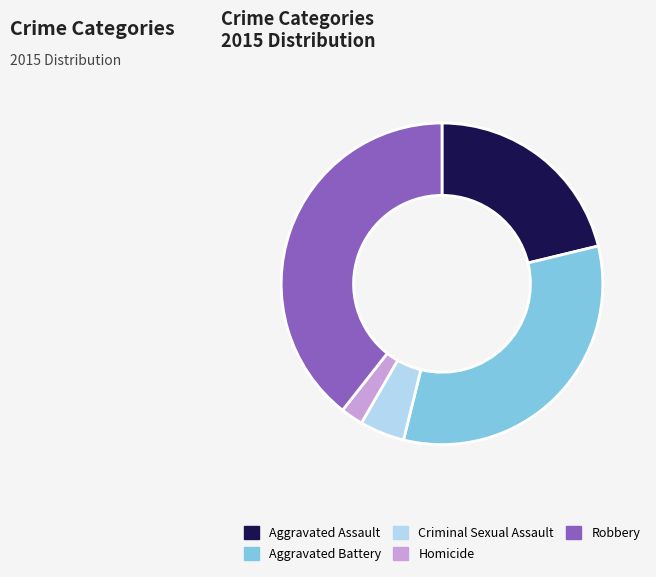

Rank the categories by value from highest to lowest.

Robbery, Aggravated Battery, Aggravated Assault, Criminal Sexual Assault, Homicide